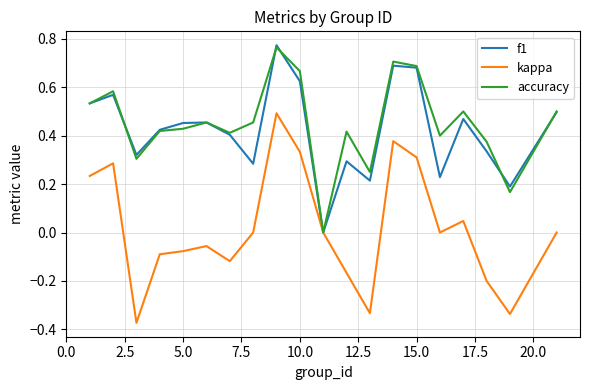

Which series has the widest spread of values?

kappa